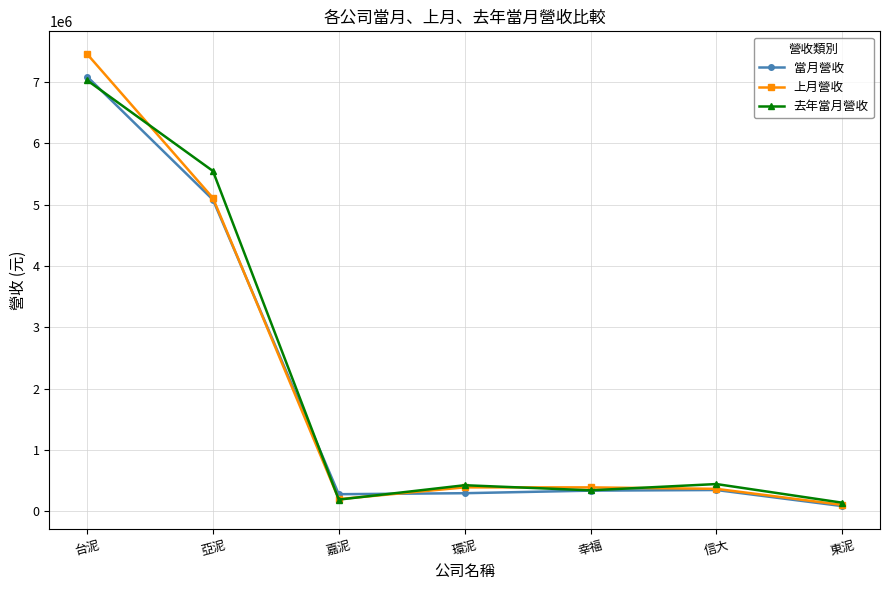

Which series has the largest range (max minus min)?

上月營收